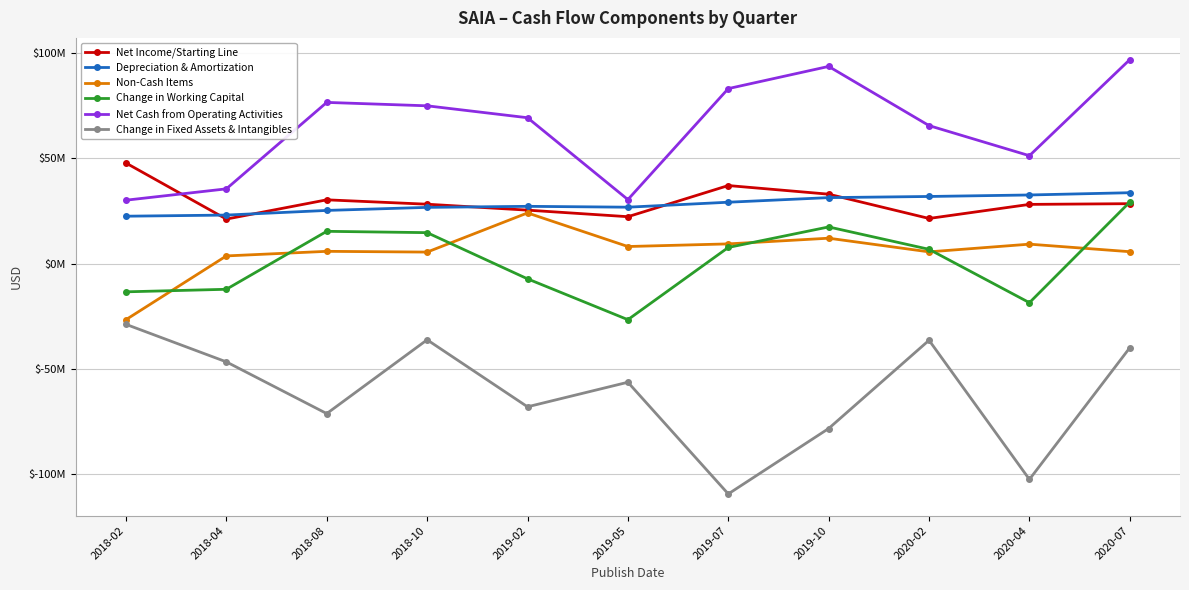

The Non-Cash Items series shows 5431000 at 2018-10. True or false?

True